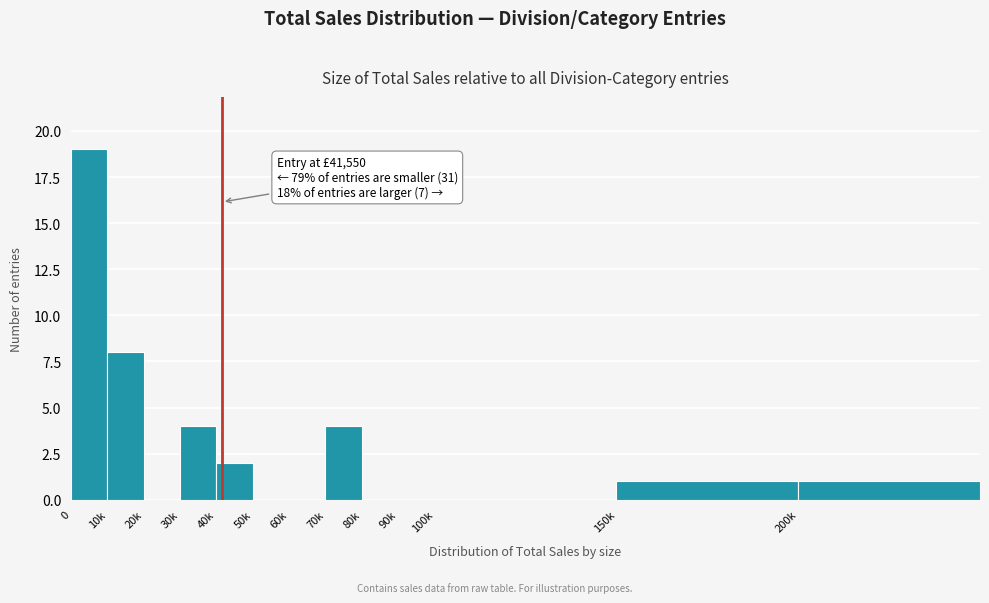

Reading left to right, transcribe all the data shown in this chart.

0=19	10k=8	20k=0	30k=4	40k=2	50k=0	60k=0	70k=4	80k=0	90k=0	100k=0	150k=1	200k=1